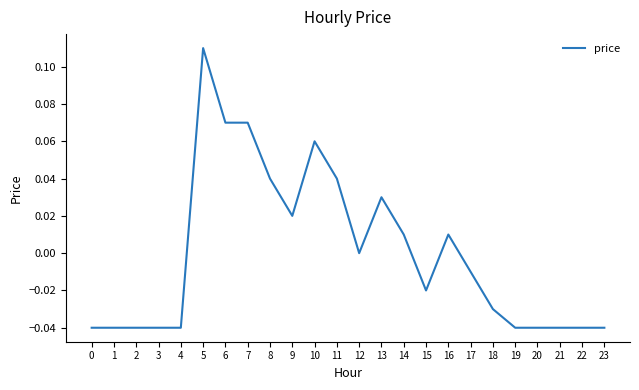

The value at 16 is 0.0. True or false?

True